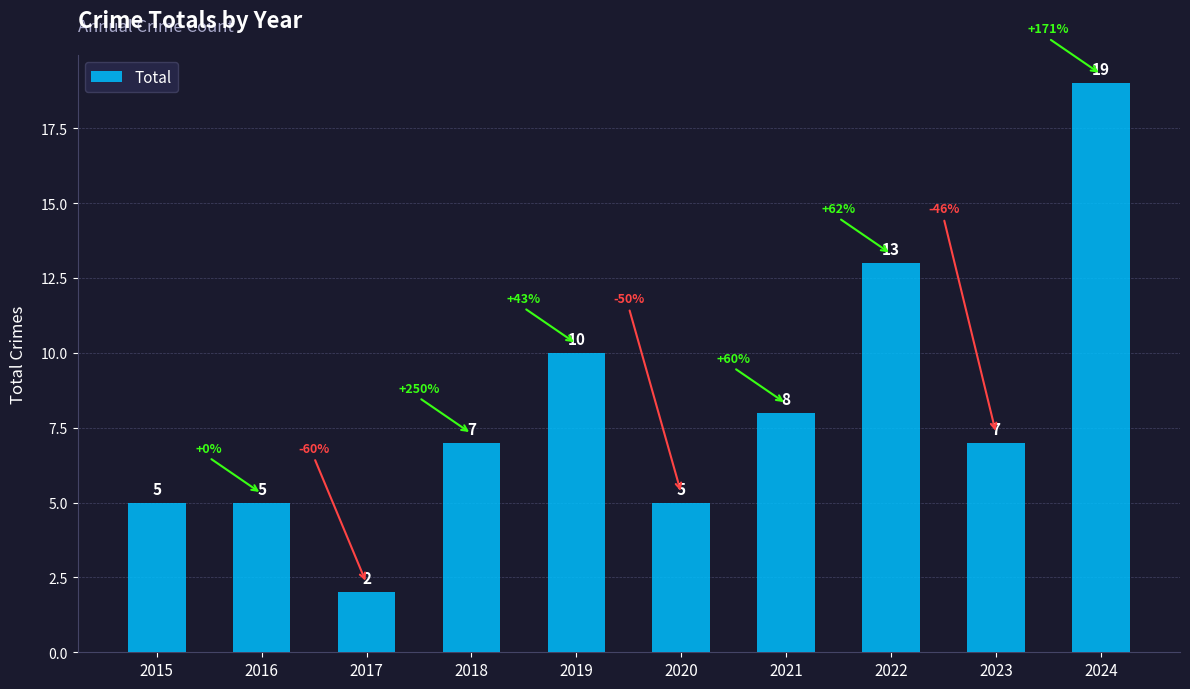

How many bars are there in total?

10